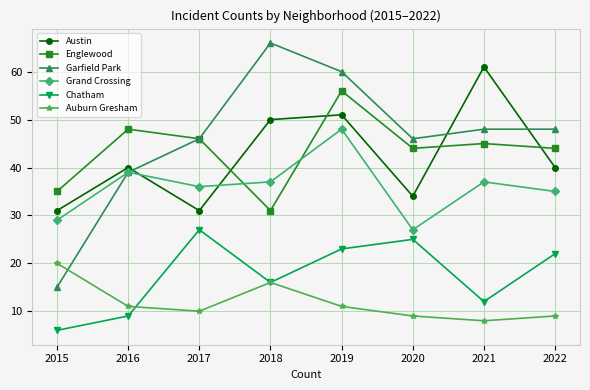

How many interior local valleys does the Englewood series have?

2